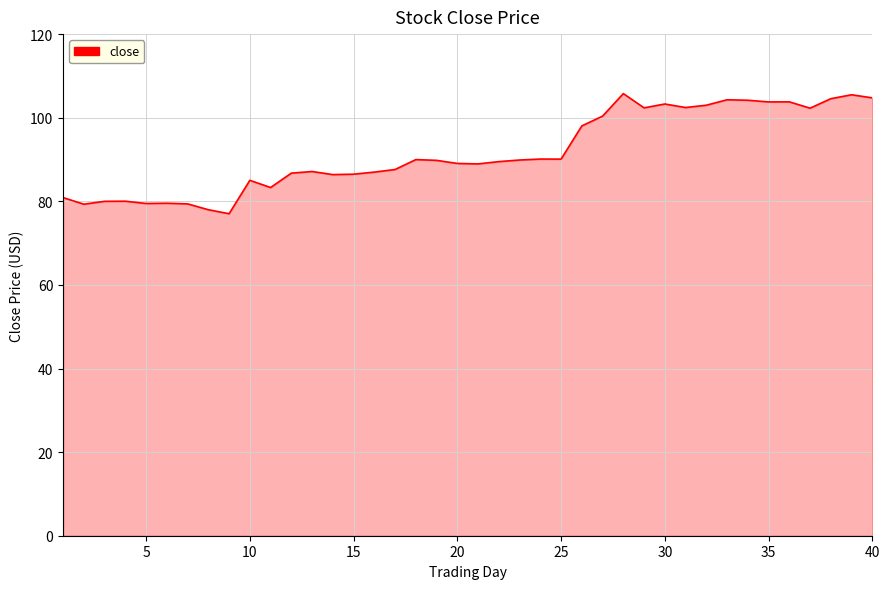

What is the smallest value displayed?

77.0